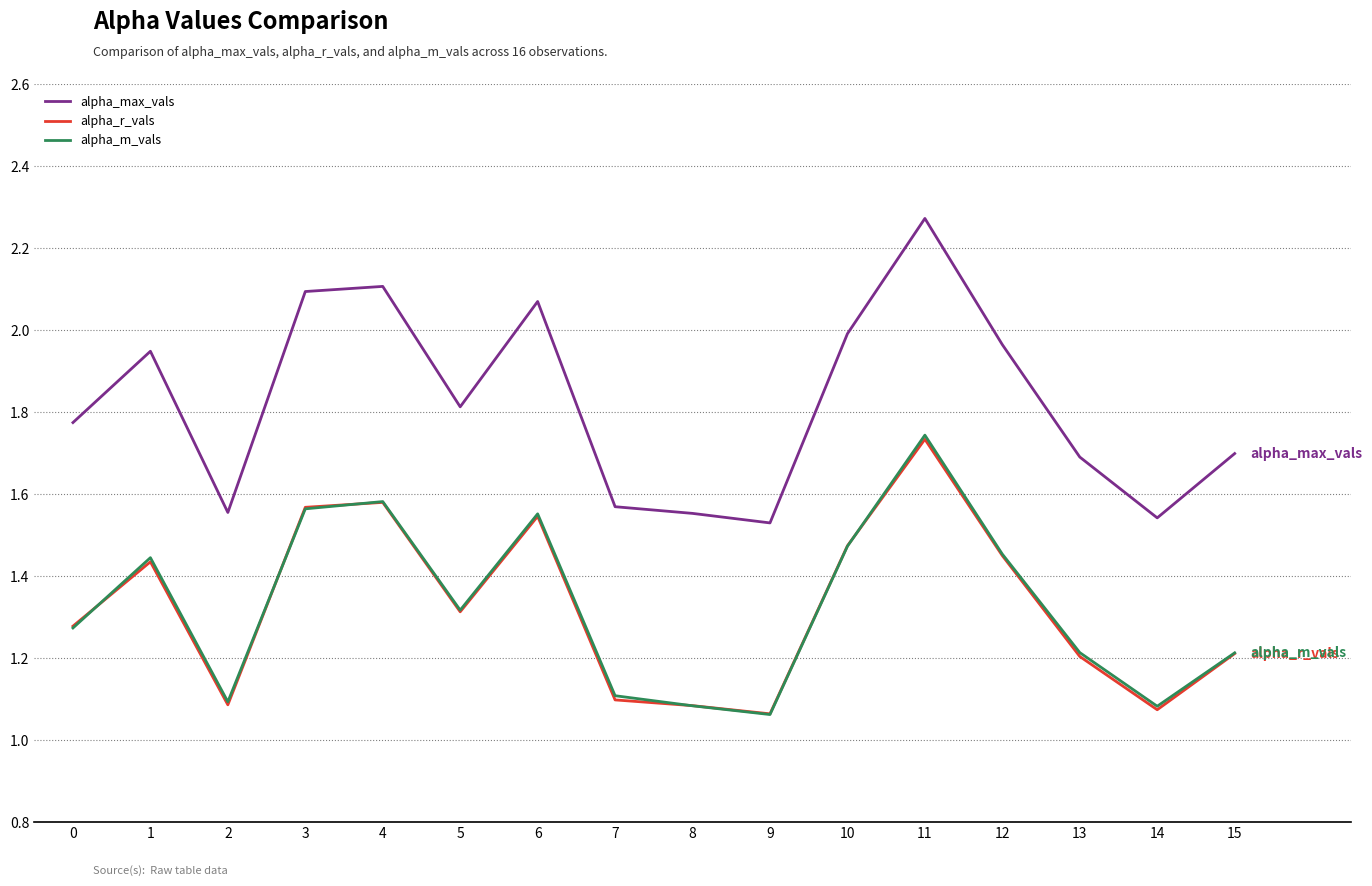

What are all the series names shown in the legend?

alpha_max_vals, alpha_r_vals, alpha_m_vals